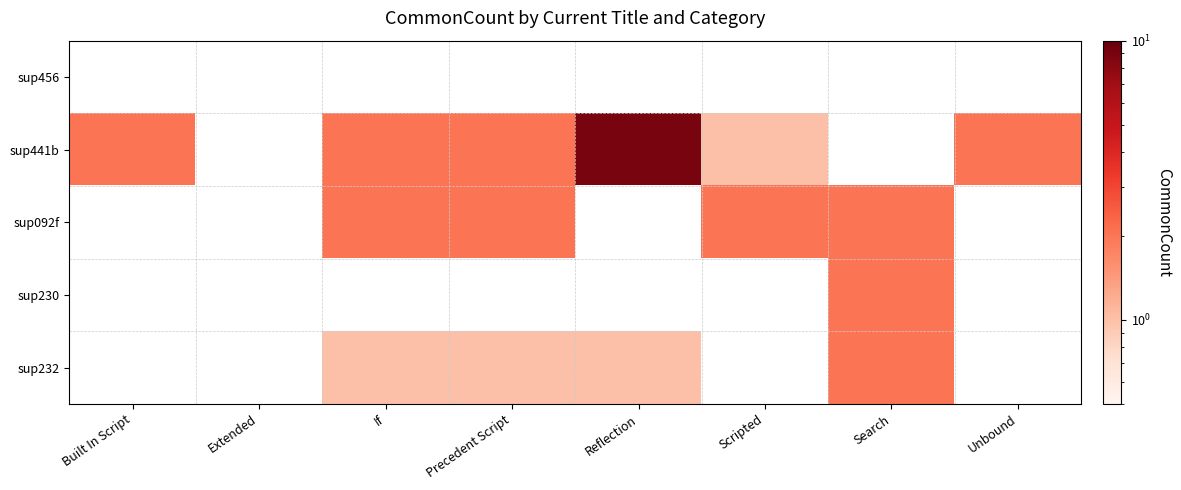

Which series has the largest range (max minus min)?

sup441b